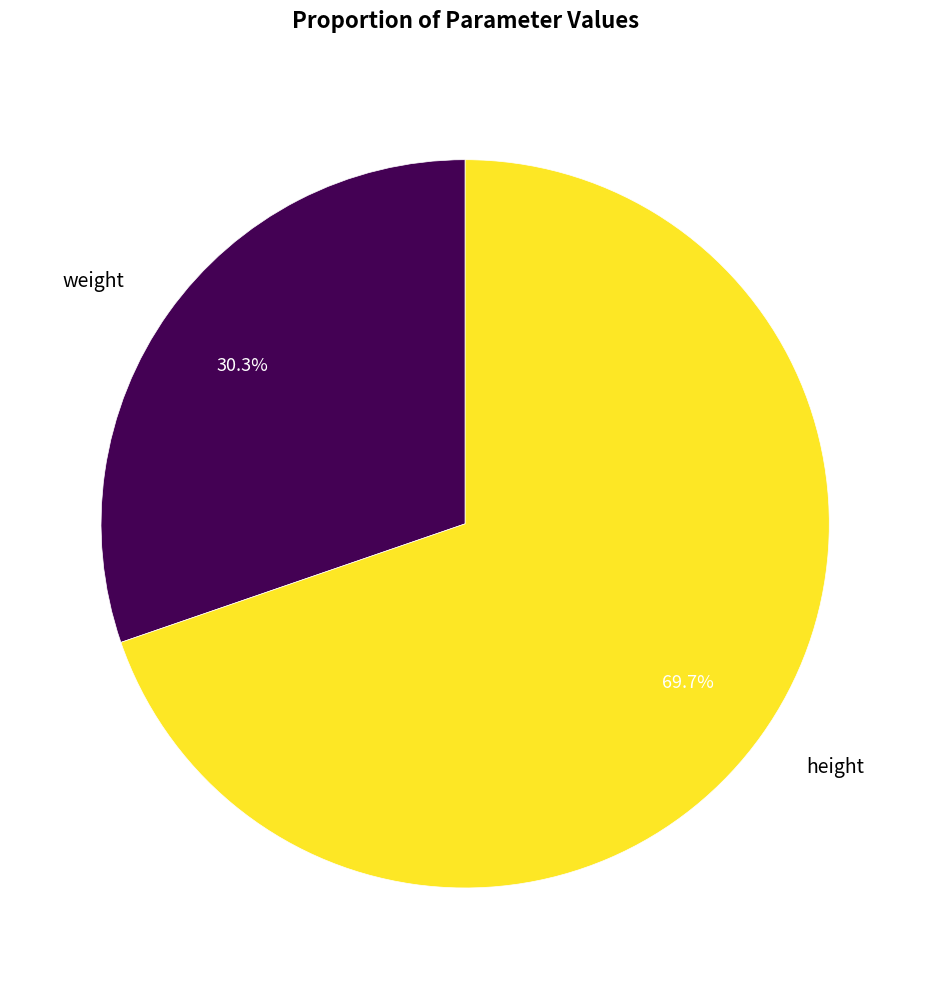

To the nearest percent, what is the difference between the height and weight slice percentages?

39%